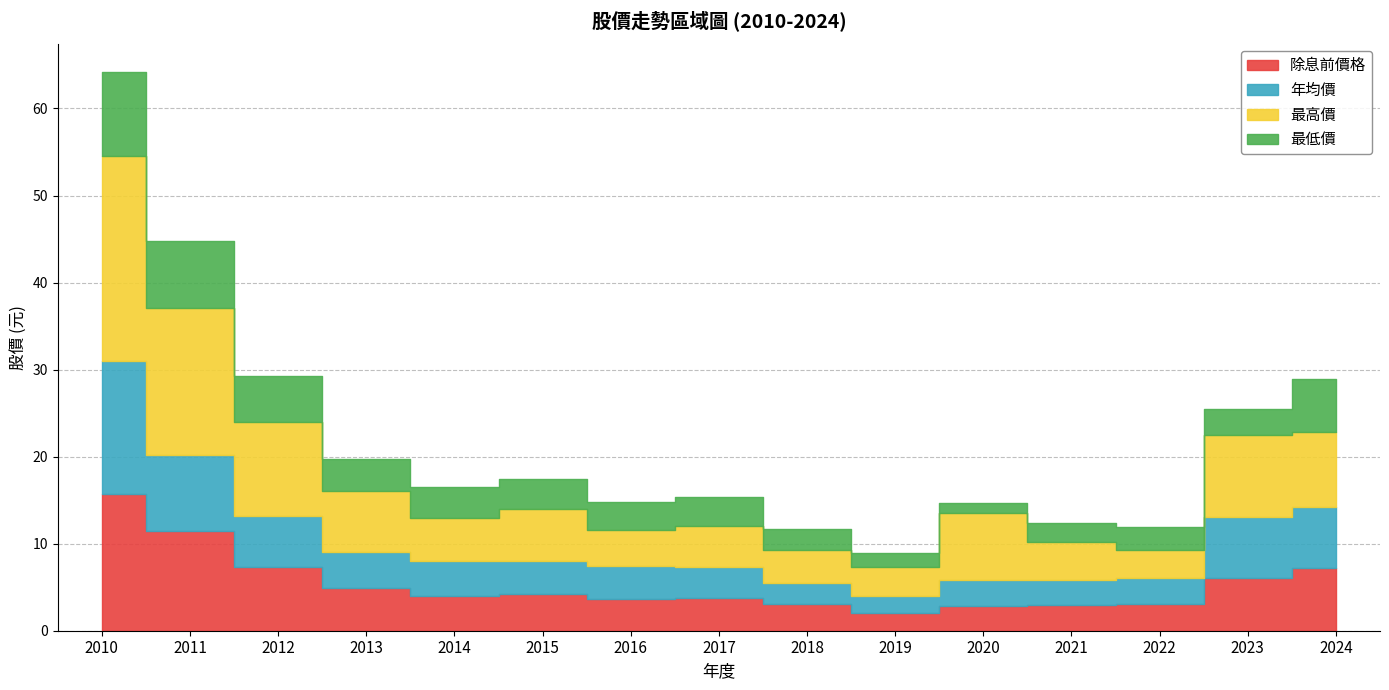

At which category is the sum across all series the highest?

2010